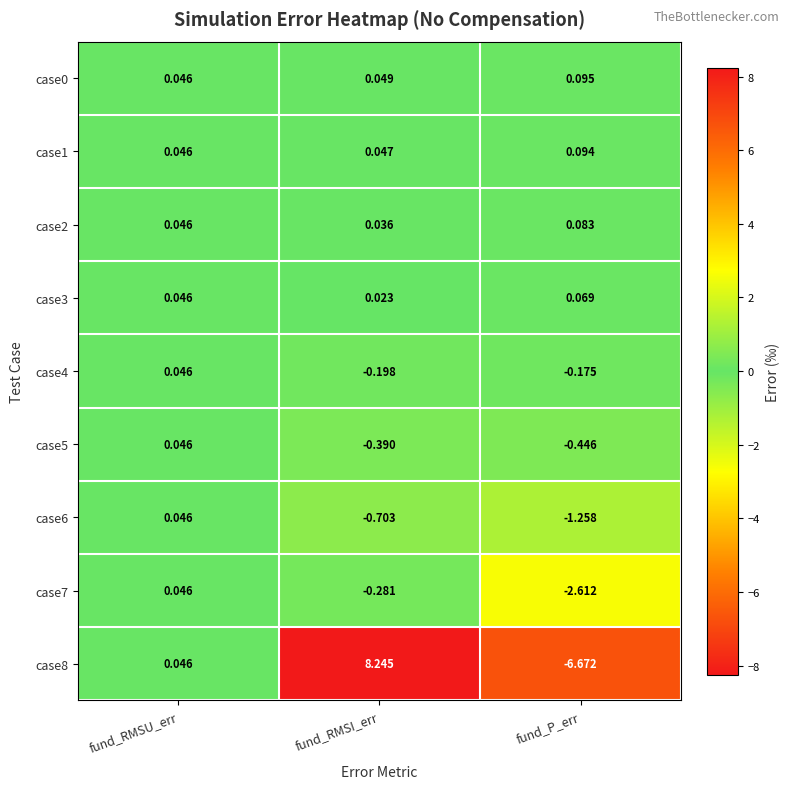

Is the value of case7 at fund_P_err greater than the value of case8 at fund_P_err?

Yes